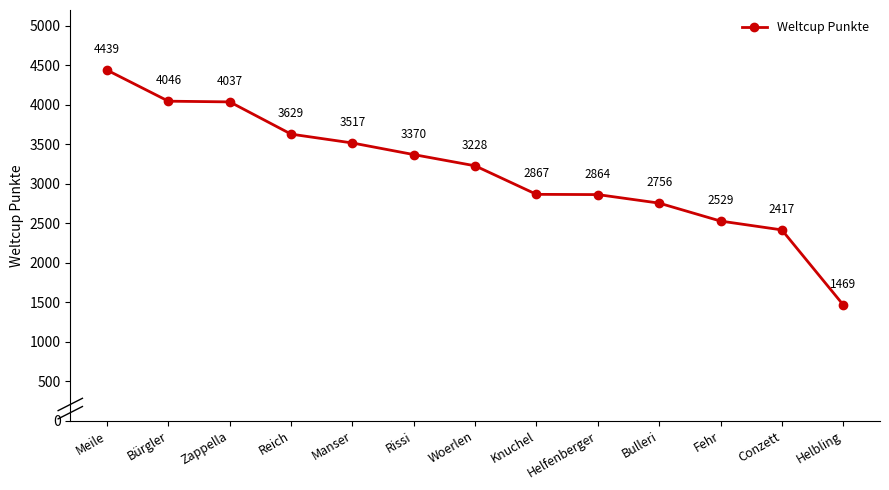

At which label does the data first exceed 3228?

Meile